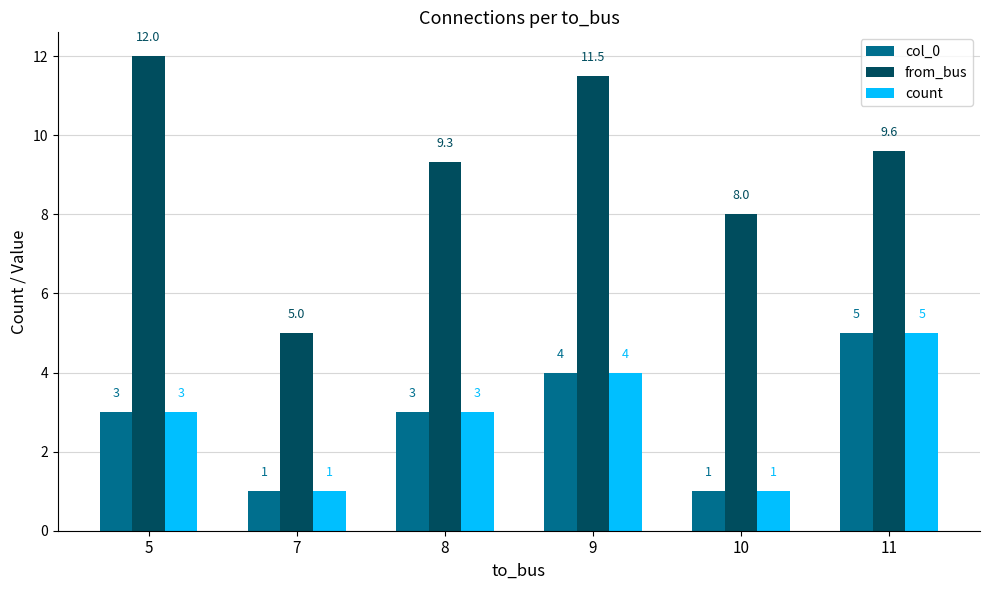

What is the sum of the col_0 values at 5 and 8?

6.0